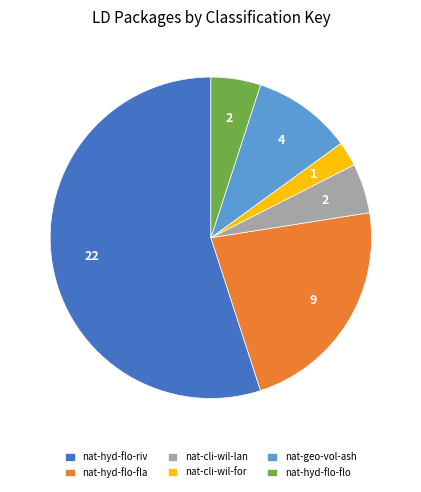

Is it true that nat-hyd-flo-fla is 22% of the pie?

True